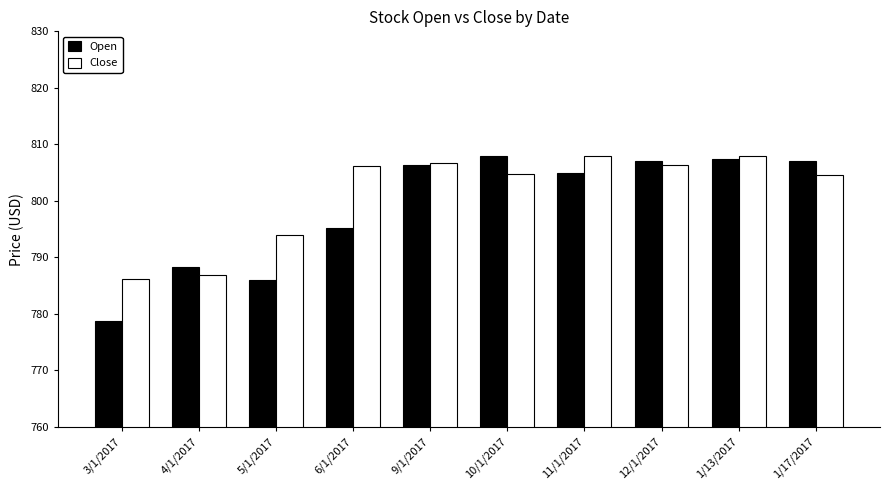

What is the spread (max minus min) of values at 10/1/2017?

3.1